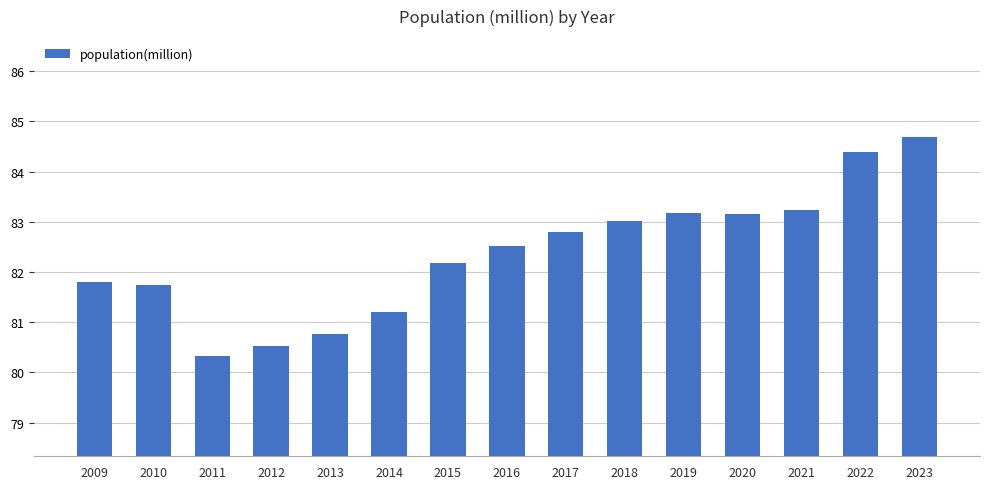

Reading left to right, extract all data points from this chart.

81.8	81.8	80.3	80.5	80.8	81.2	82.2	82.5	82.8	83.0	83.2	83.2	83.2	84.4	84.7